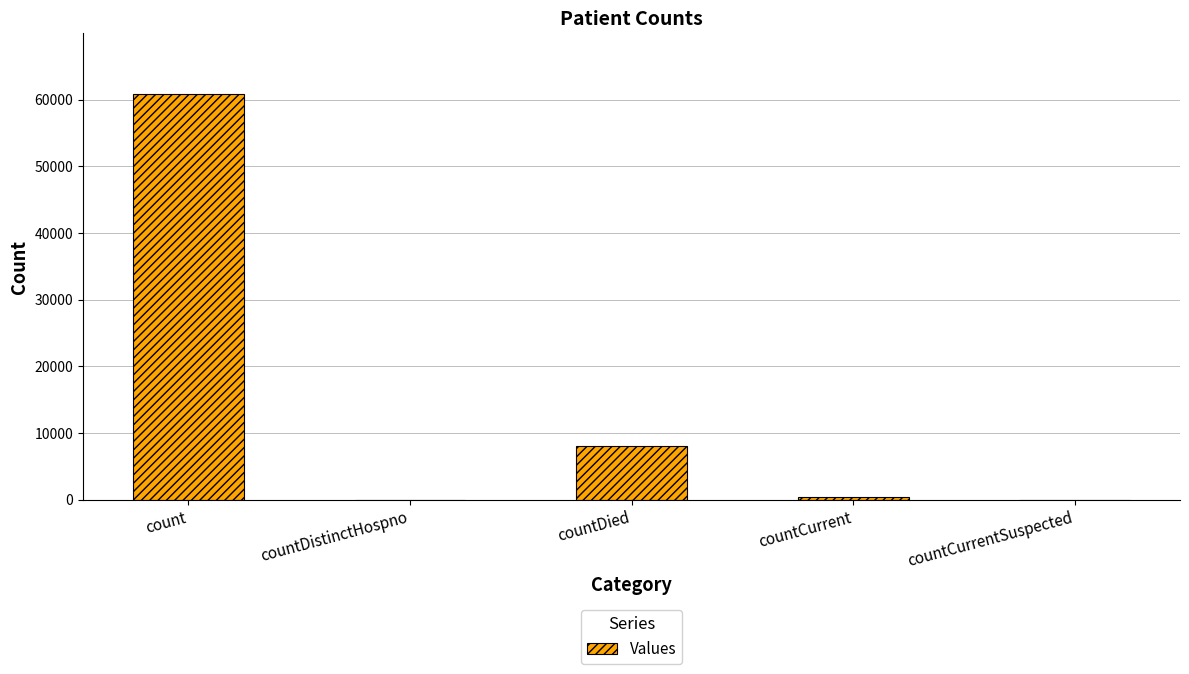

How many distinct data groups are displayed?

1